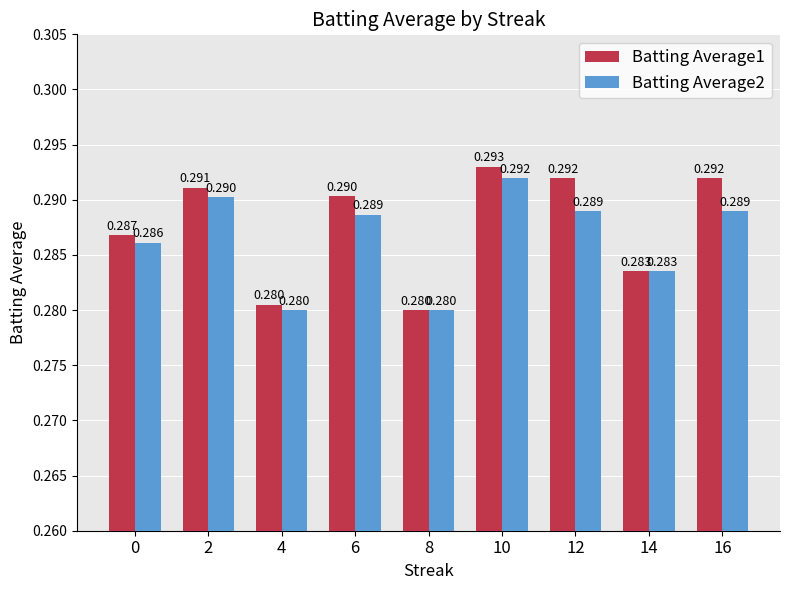

Is the value of Batting Average1 at 16 greater than the value of Batting Average2 at 16?

Yes